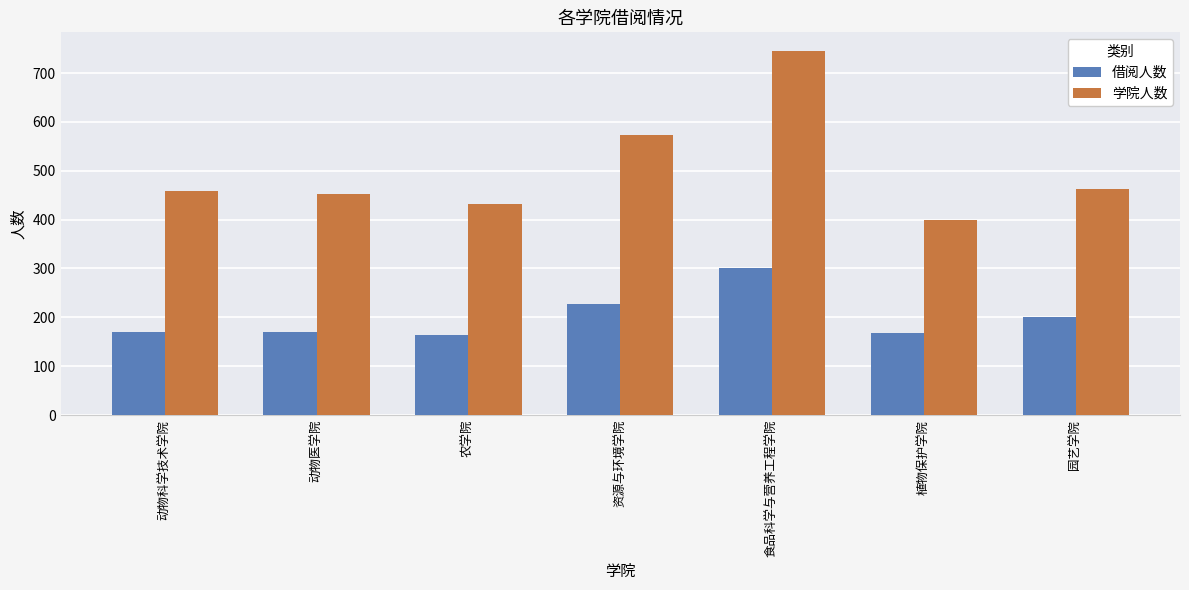

What is the spread (max minus min) of values at 园艺学院?

262